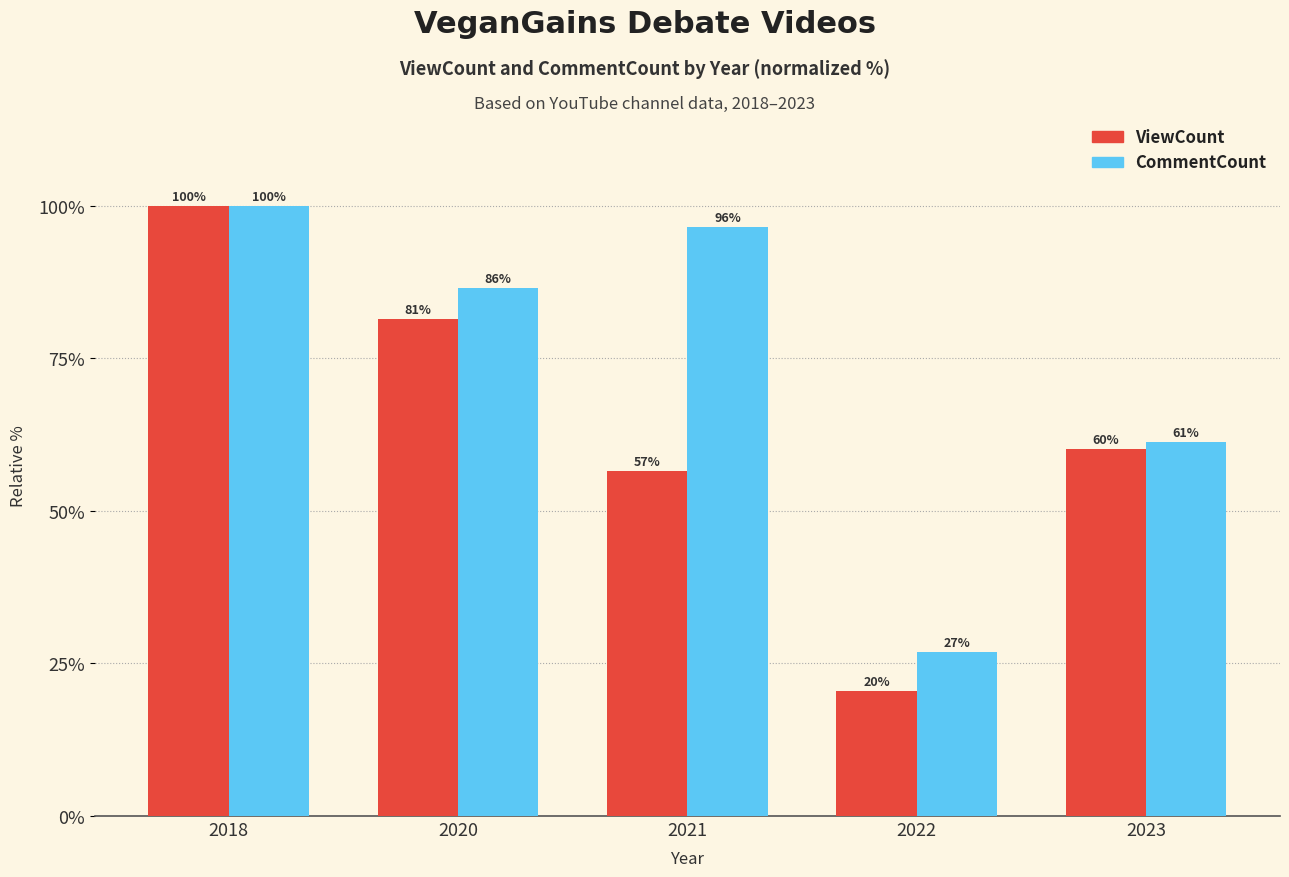

What are all the series names shown in the legend?

ViewCount, CommentCount